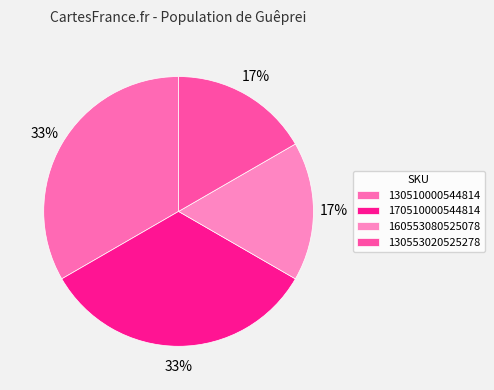

Is it true that 170510000544814 is 33% of the pie?

True